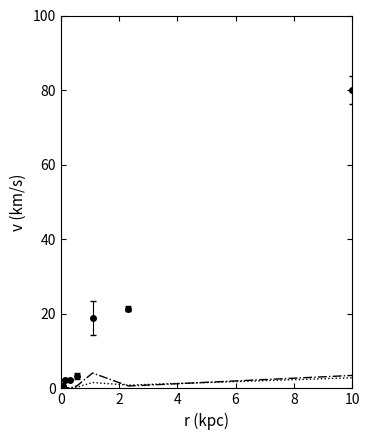

What is the greatest value displayed?

80.0